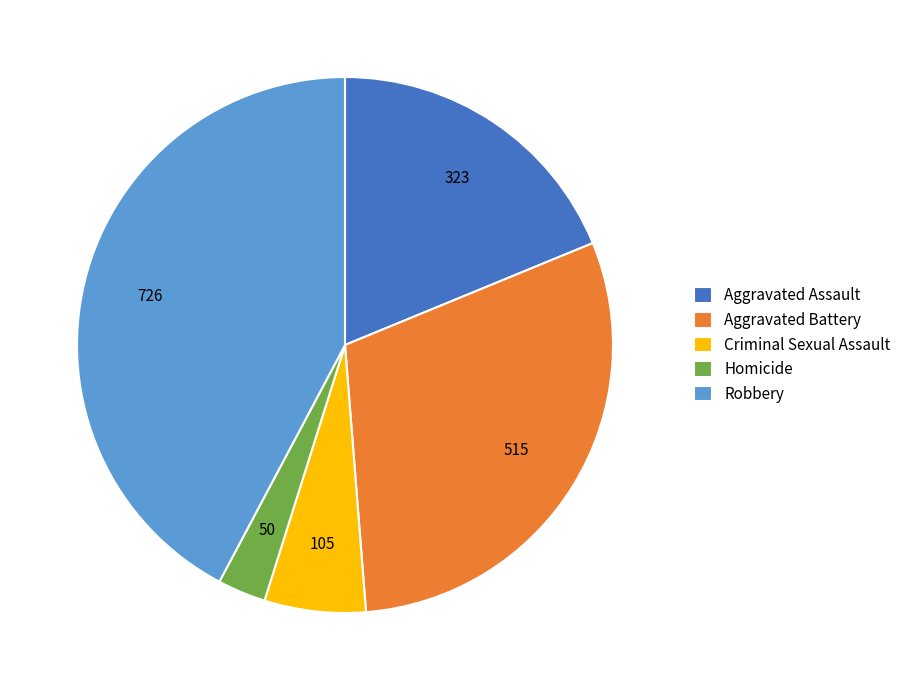

What is the ratio of the value at Homicide to the value at Aggravated Battery?

0.1